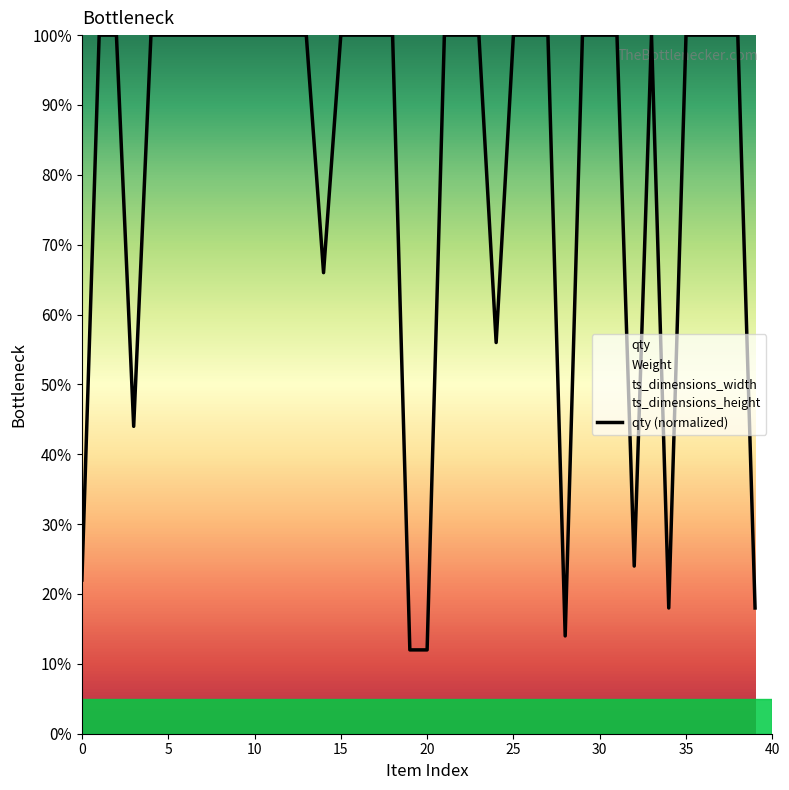

What is the smallest value displayed?

12.0